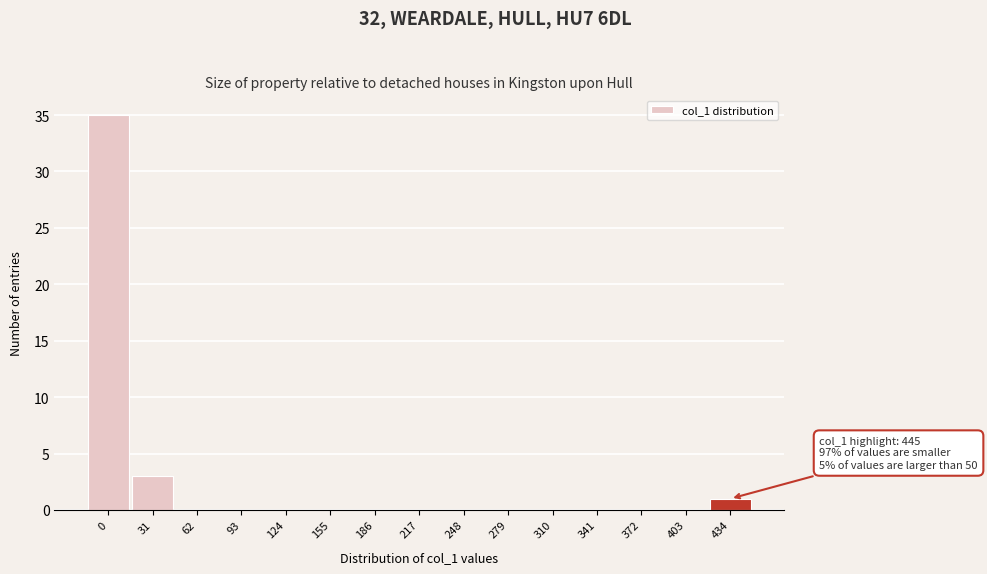

Reading left to right, transcribe all the data shown in this chart.

0=35	31=3	62=0	93=0	124=0	155=0	186=0	217=0	248=0	279=0	310=0	341=0	372=0	403=0	434=1